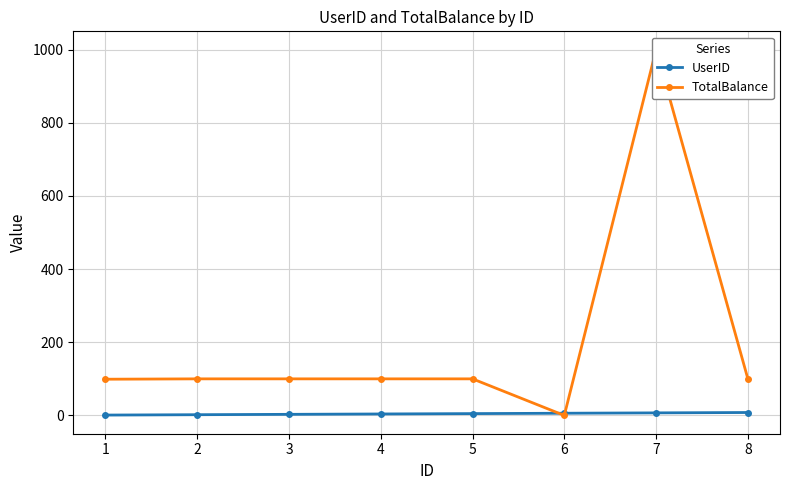

List the labels in order of TotalBalance value, largest first.

7, 2, 3, 4, 5, 8, 1, 6